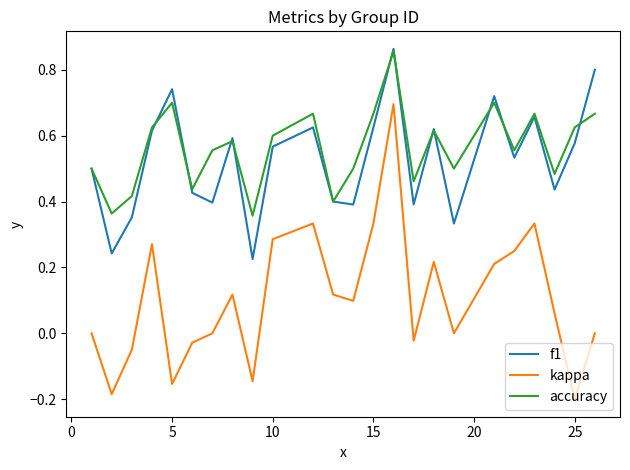

Count the number of data series in this chart.

3